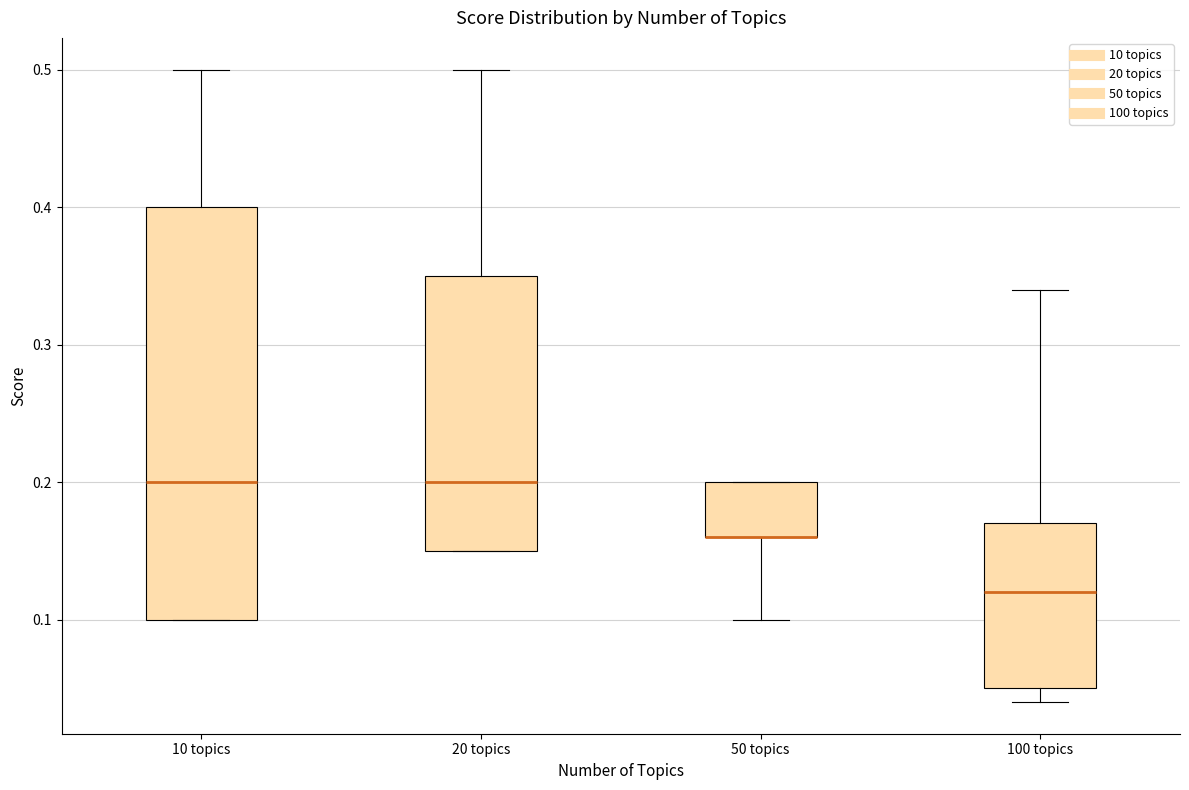

Reading left to right, transcribe this box plot: for each box, give where its median line is, the range the box spans, and where its two whiskers end, as read against the y-axis. The values are not printed on the chart, so give them approximately, as read against the axis.

10 topics: median 0.20, box 0.10 to 0.40, whiskers 0.10 to 0.50
20 topics: median 0.20, box 0.15 to 0.35, whiskers 0.15 to 0.50
50 topics: median 0.16 (drawn on the box's lower edge), box 0.16 to 0.20, whiskers 0.10 to 0.20
100 topics: median 0.12, box 0.05 to 0.17, whiskers 0.04 to 0.34